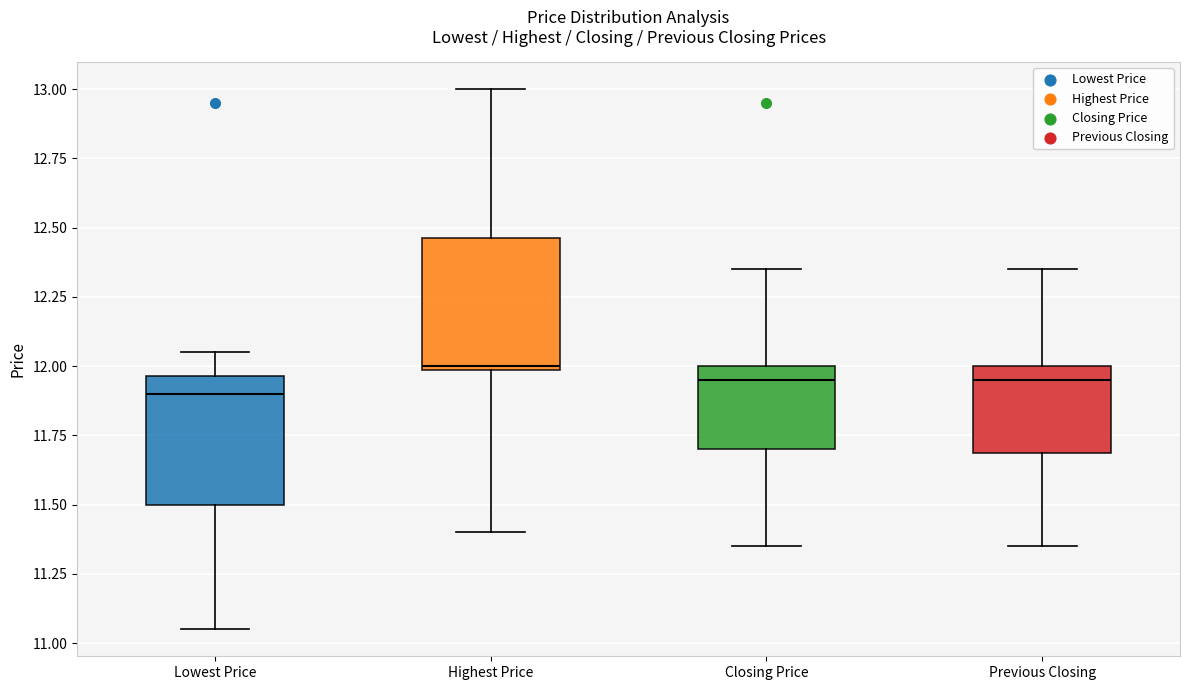

Which box's median line is the highest?

Highest Price